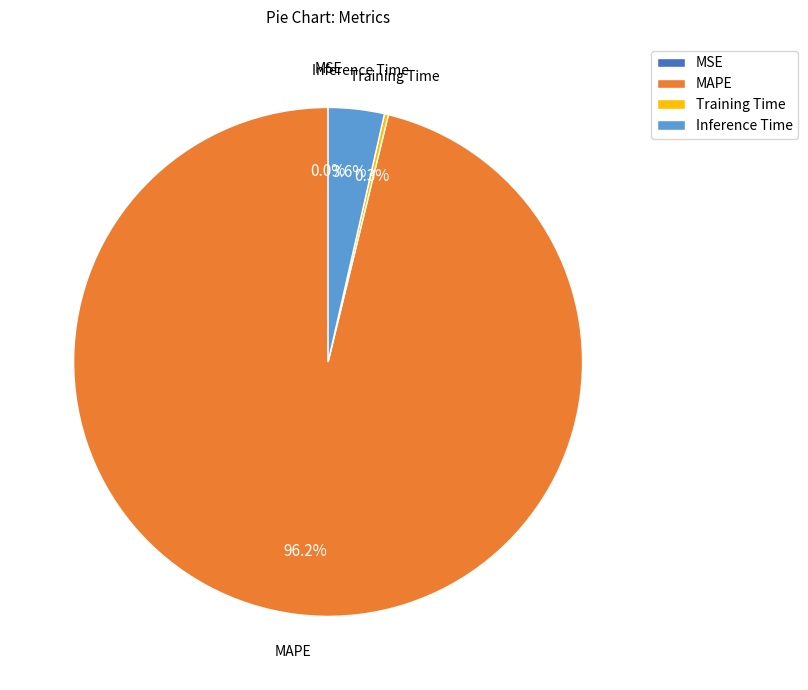

What percentage is the Inference Time slice, to the nearest percent?

4%